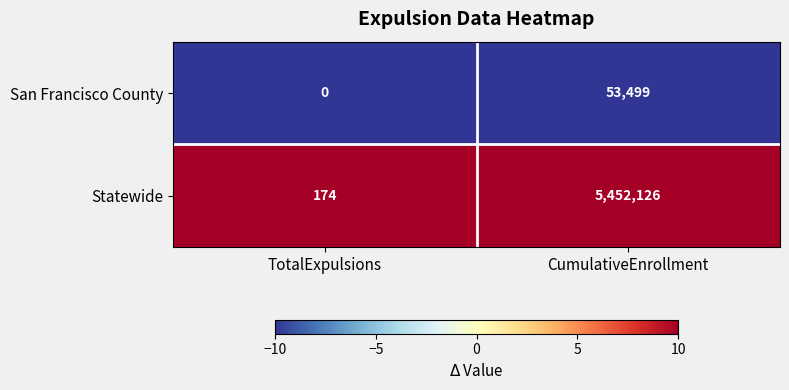

Which series has the widest spread of values?

Statewide